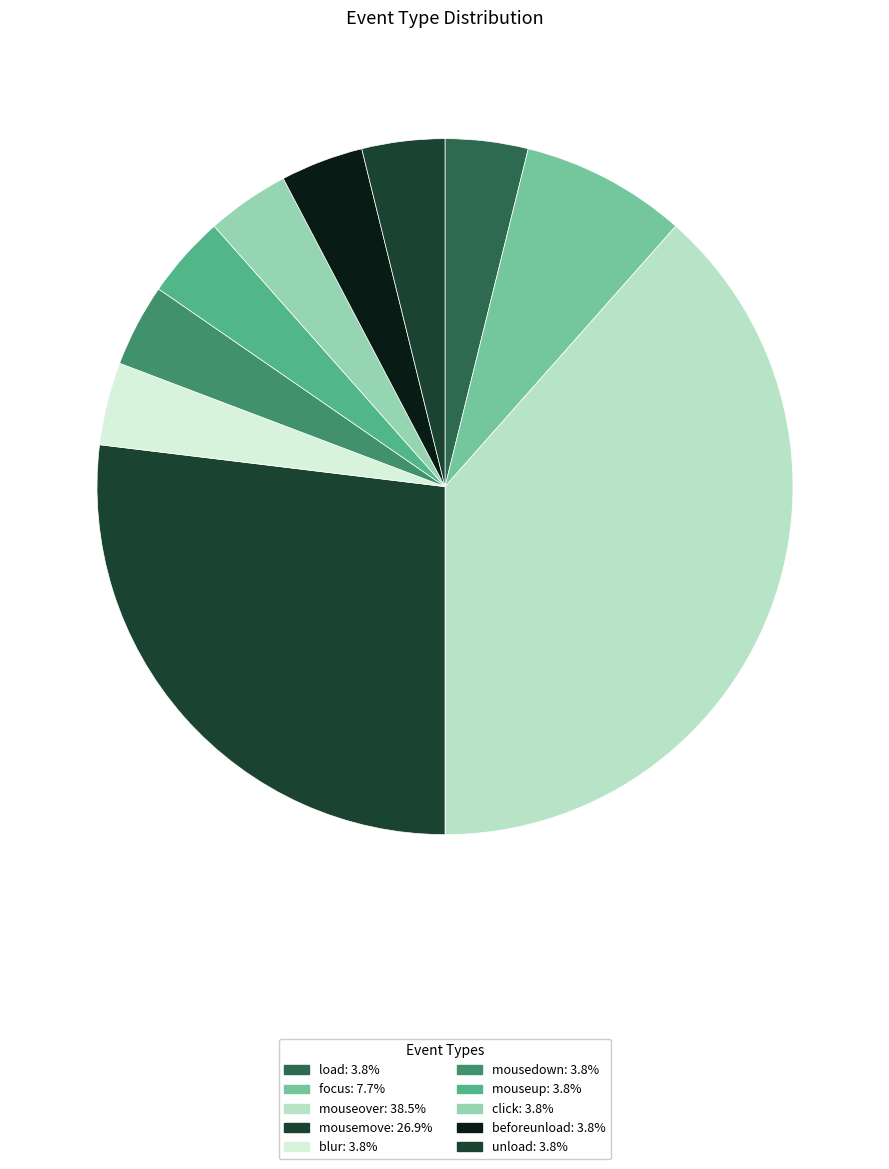

How many slices are in this pie chart?

10